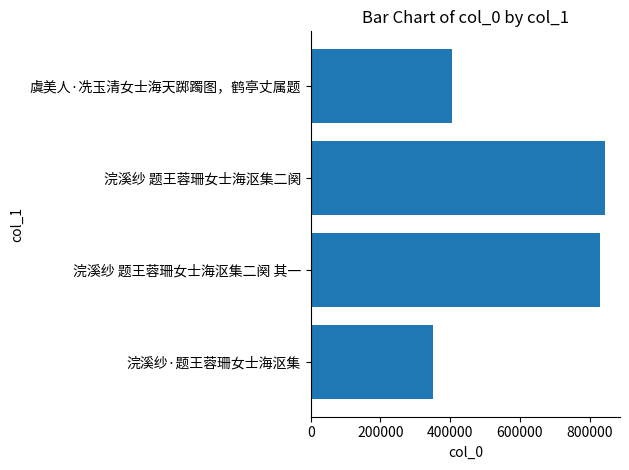

The chart shows a value of 1362614 at 浣溪纱 题王蓉珊女士海沤集二阕 其一. True or false?

False